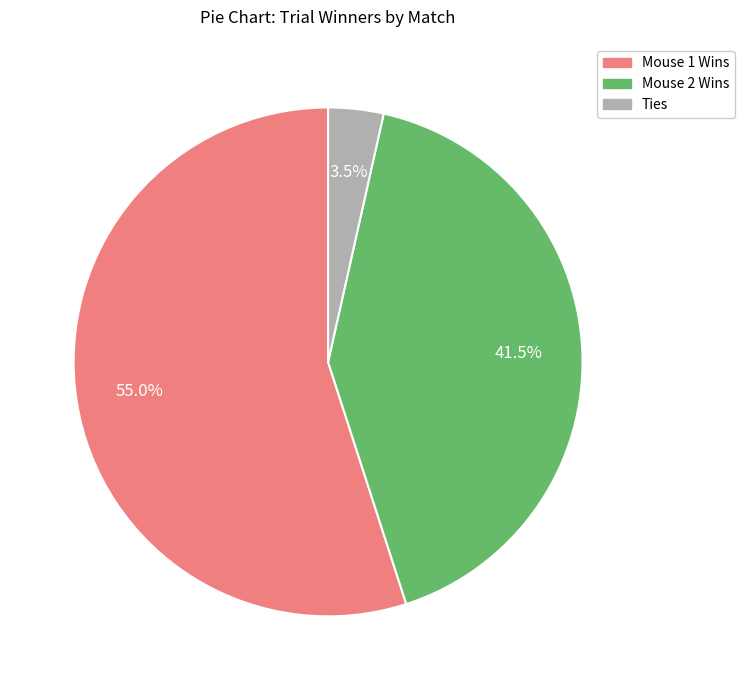

Does any single category account for the majority?

Yes